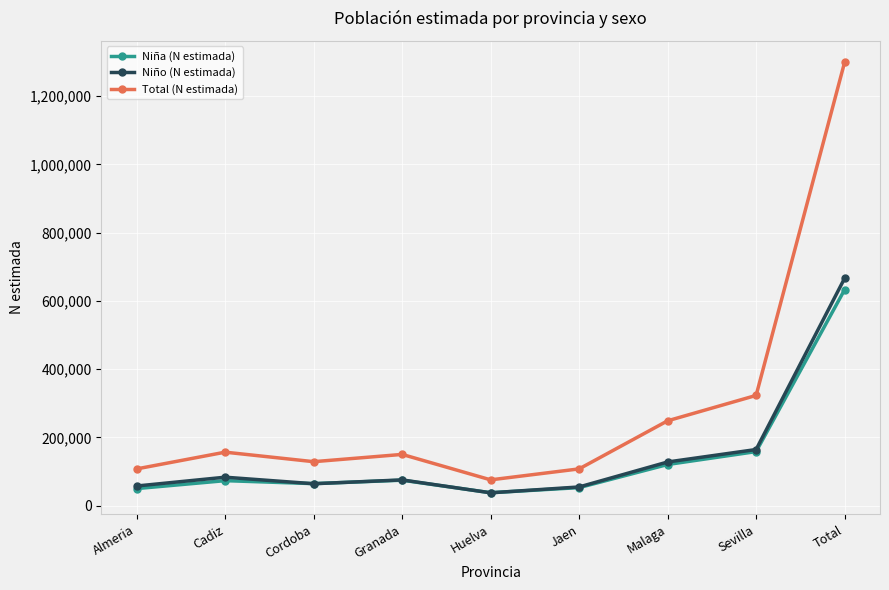

True or false: Niña (N estimada) has more than 0 interior local peaks.

True